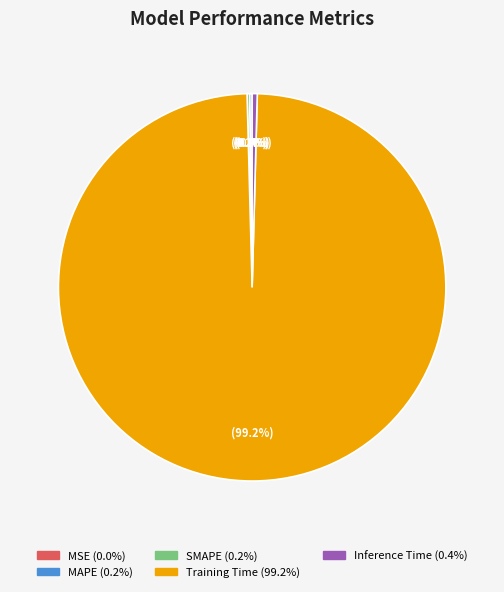

What is the largest slice in the pie chart?

Training Time